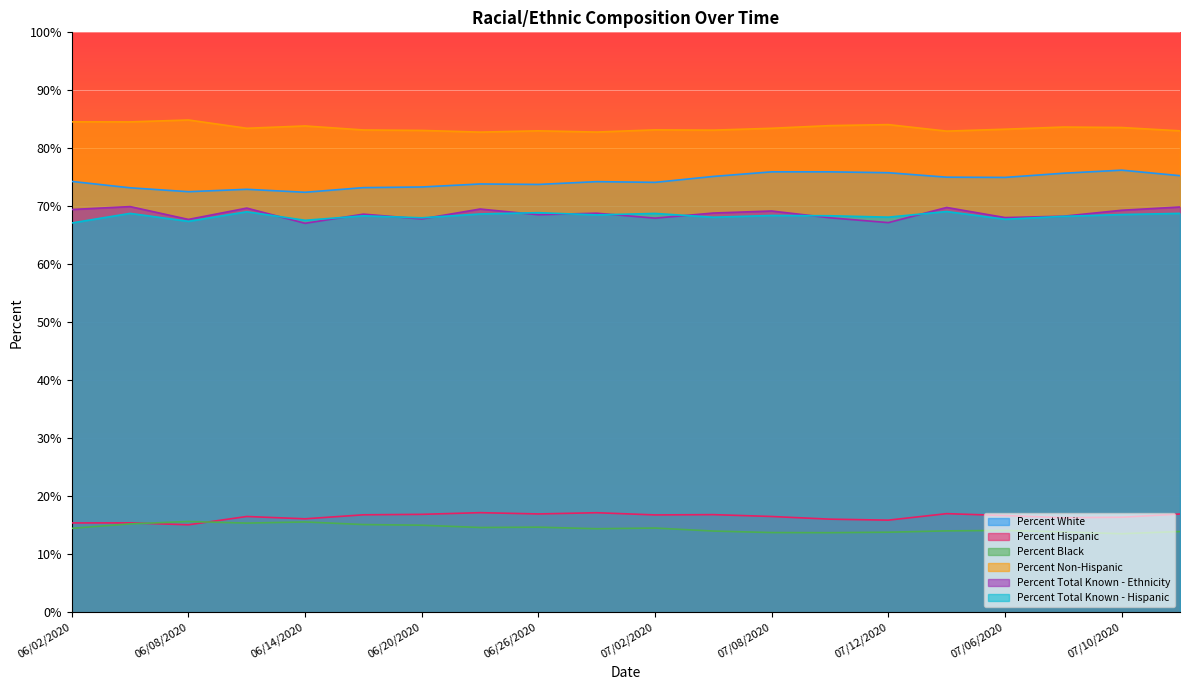

True or false: Percent Total Known - Ethnicity and Percent White intersect in this chart.

False